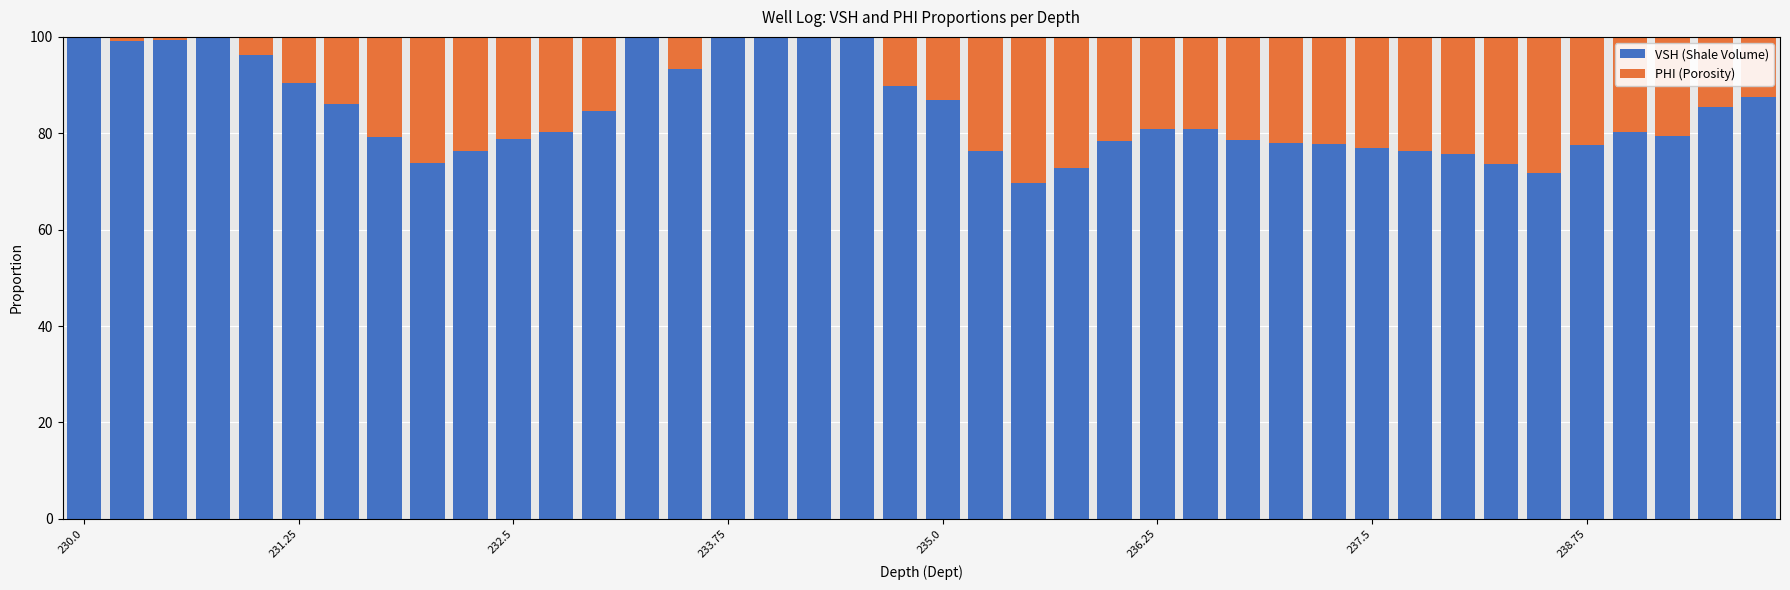

What is the sum of all VSH (Shale Volume) values?

3392.3